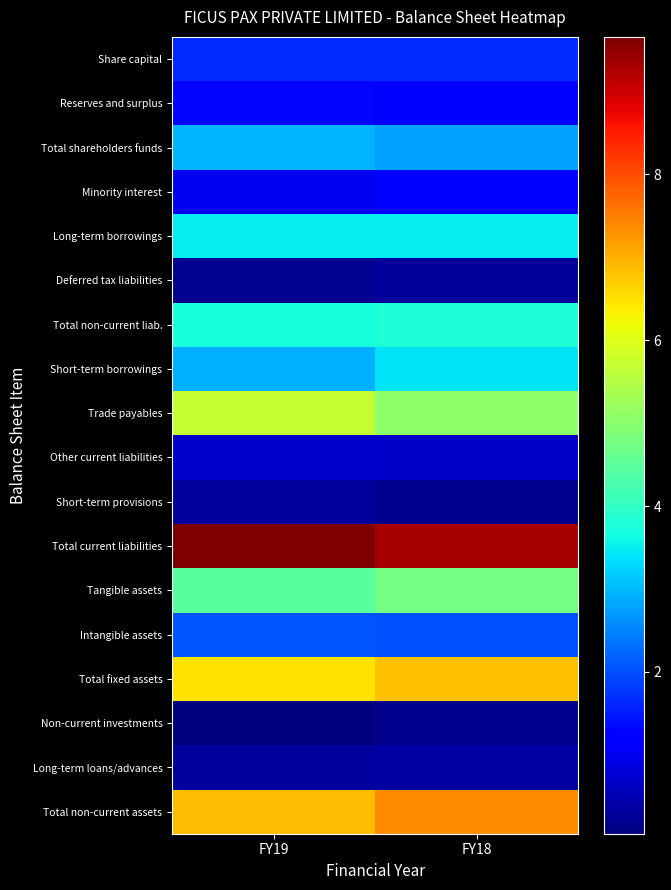

Reading left to right, transcribe all the data shown in this chart.

Share capital: FY19=165937400.0	FY18=165937400.0
Reserves and surplus: FY19=129343751.6	FY18=110552195.0
Total shareholders funds: FY19=295281151.6	FY18=276489595.0
Minority interest: FY19=101283762.1	FY18=110447579.0
Long-term borrowings: FY19=346804823.9	FY18=348241548.0
Deferred tax liabilities: FY19=23470006.2	FY18=29750197.0
Total non-current liab.: FY19=370274830.1	FY18=377991745.0
Short-term borrowings: FY19=292197589.6	FY18=339871086.0
Trade payables: FY19=570138849.6	FY18=507140843.0
Other current liabilities: FY19=70996879.0	FY18=65594489.0
Short-term provisions: FY19=32643342.3	FY18=18302326.0
Total current liabilities: FY19=965976660.5	FY18=930908744.0
Tangible assets: FY19=444476766.2	FY18=477832667.0
Intangible assets: FY19=204040796.9	FY18=203642490.0
Total fixed assets: FY19=648517563.0	FY18=681475157.0
Non-current investments: FY19=4753996.0	FY18=18177758.0
Long-term loans/advances: FY19=33083006.0	FY18=36142180.0
Total non-current assets: FY19=686379501.0	FY18=735828343.0